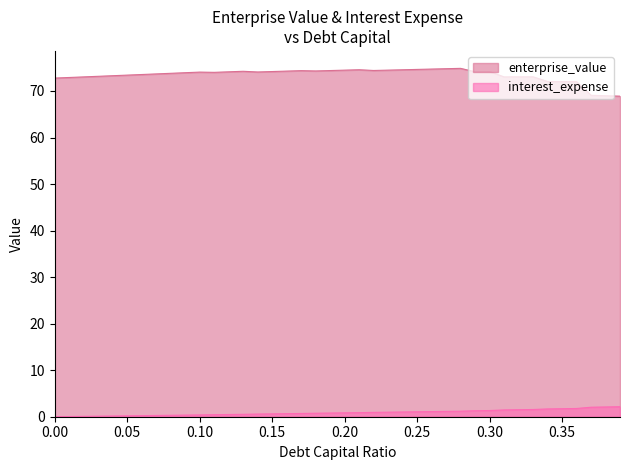

What is the average value of the enterprise_value series?

73.4